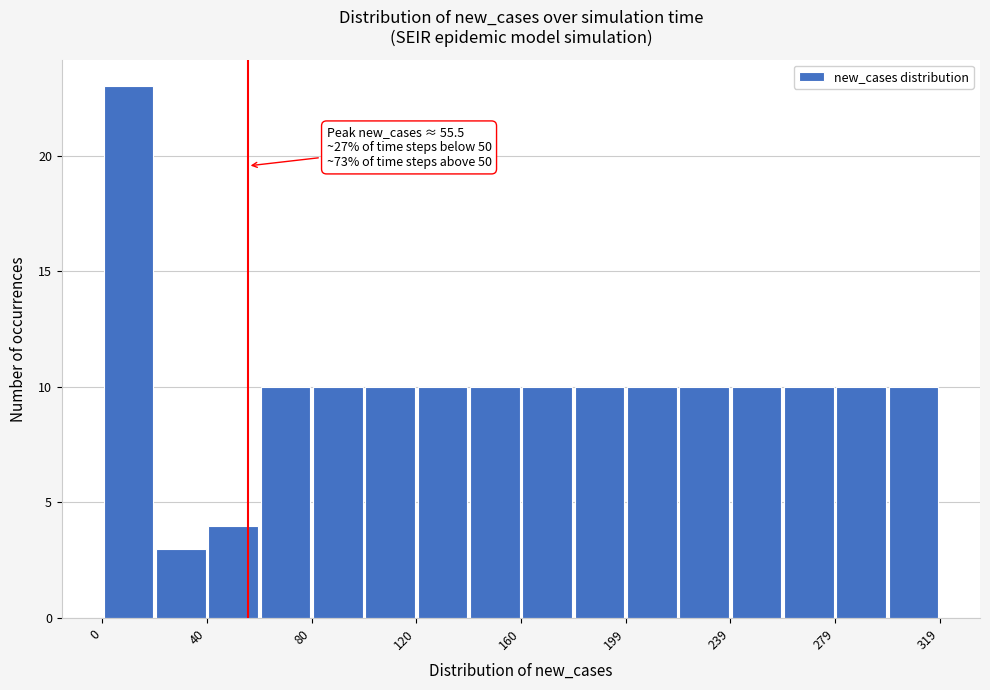

Around what value on the x-axis is the tallest bar? Give the approximate position of its centre, as read against the axis.

10